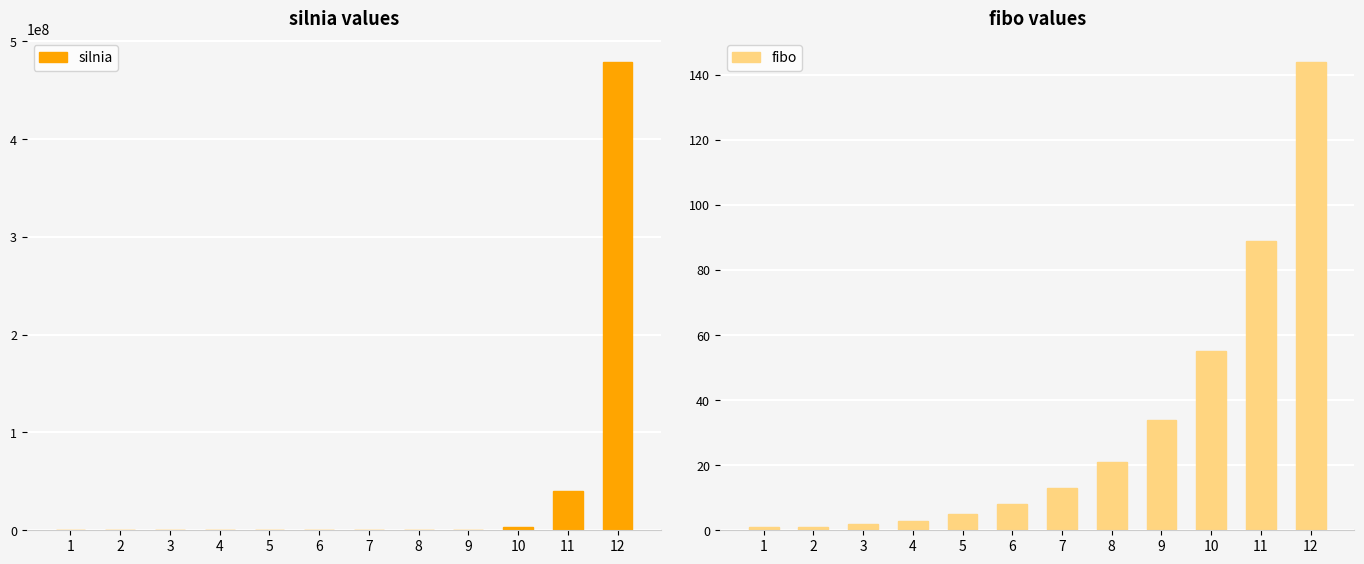

Reading left to right, list all the values displayed in this chart.

silnia: 1=1	2=2	3=6	4=24	5=120	6=720	7=5040	8=40320	9=362880	10=3628800	11=39916800	12=479001600
fibo: 1=1	2=1	3=2	4=3	5=5	6=8	7=13	8=21	9=34	10=55	11=89	12=144